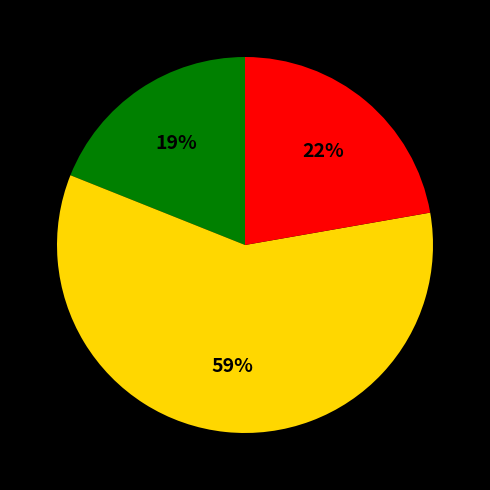

Is there any slice that represents more than half of the pie?

Yes